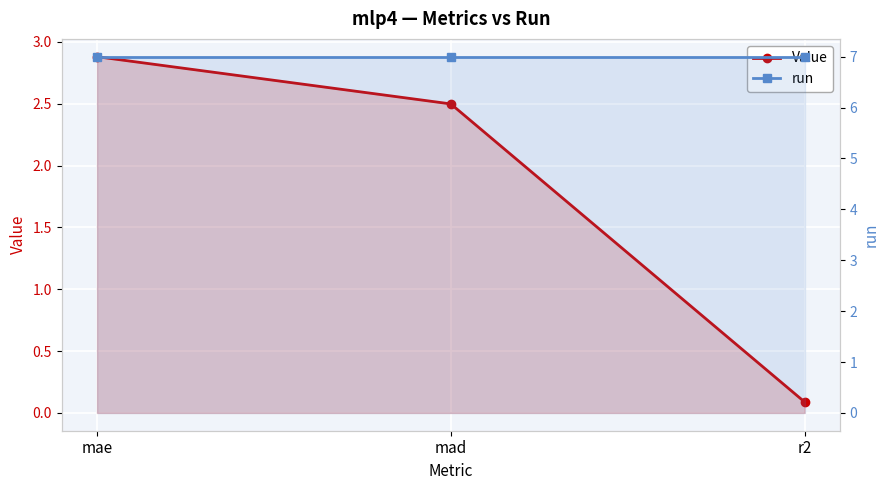

What position from the left is mae?

1